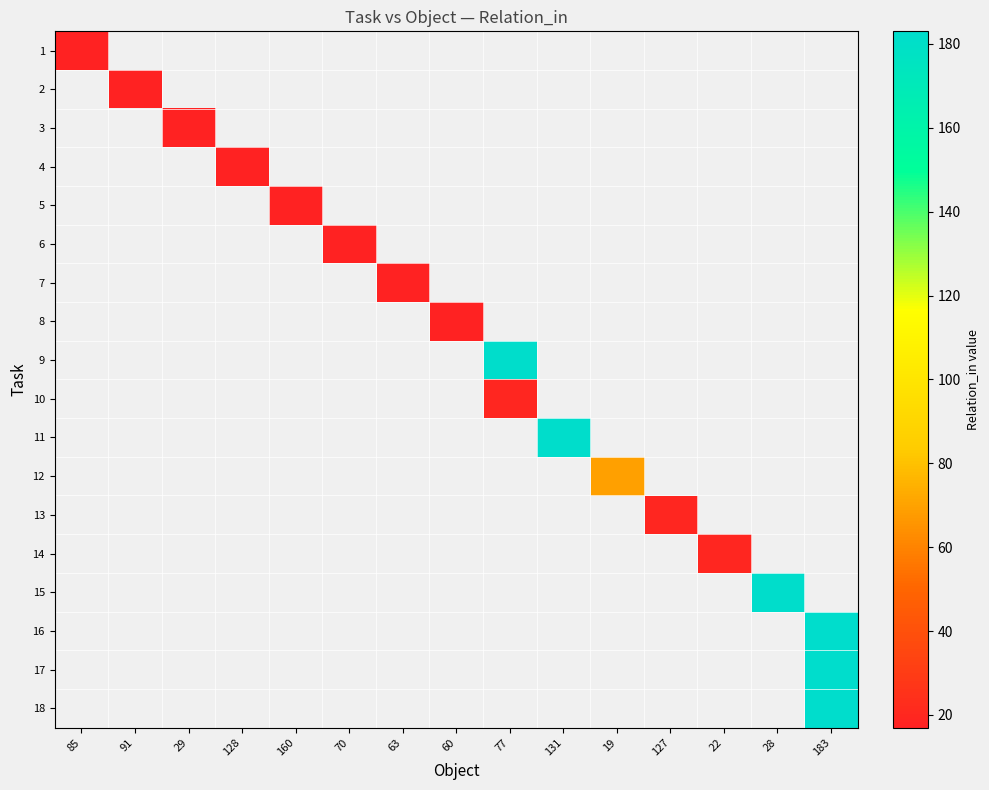

How many values in 15 are above zero?

1